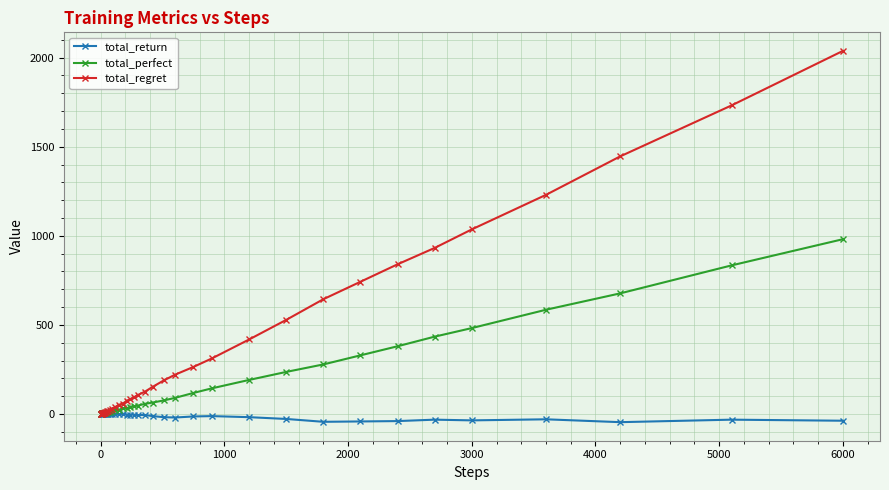

List the series in order of their peak value, lowest first.

total_return, total_perfect, total_regret